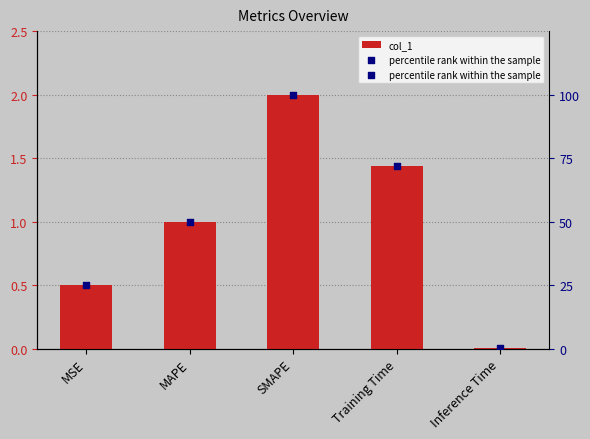

Which series has the widest spread of Y values?

percentile rank within the sample